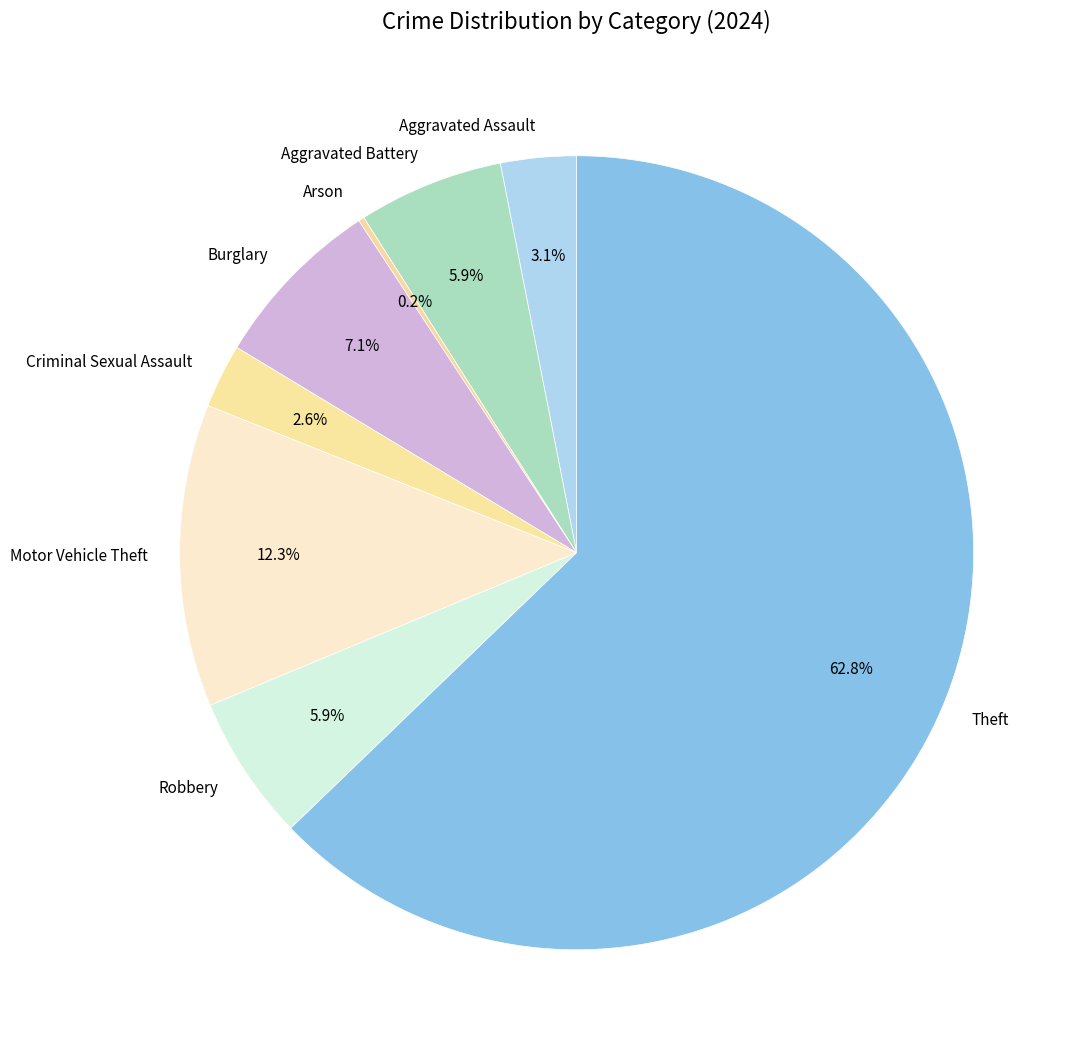

To the nearest percent, what is the average slice percentage?

12%